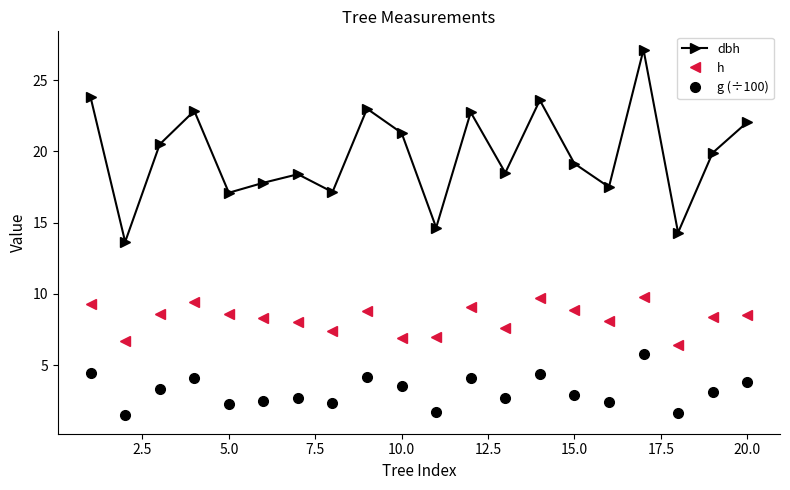

How many data points in dbh are less than 19?

9